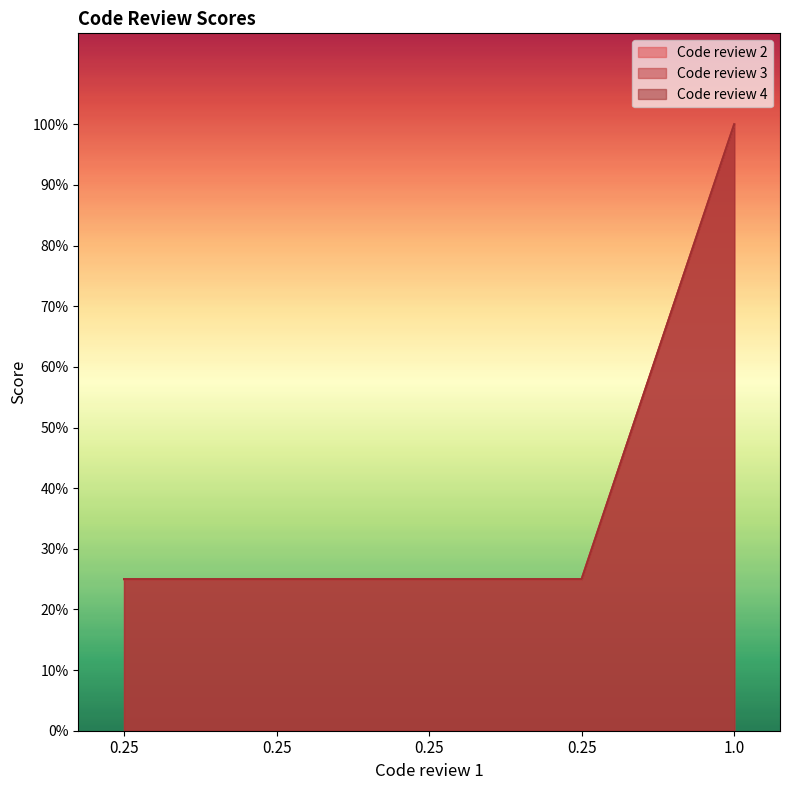

What is the average value of the Code review 2 series?

0.4